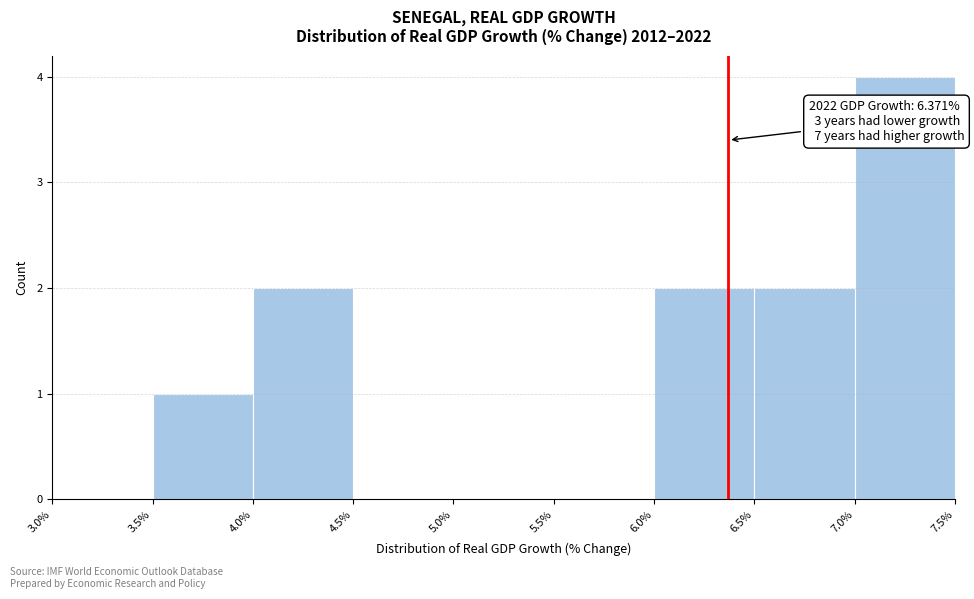

Over which range of the x-axis is the bar tallest?

7.0% to 7.5%